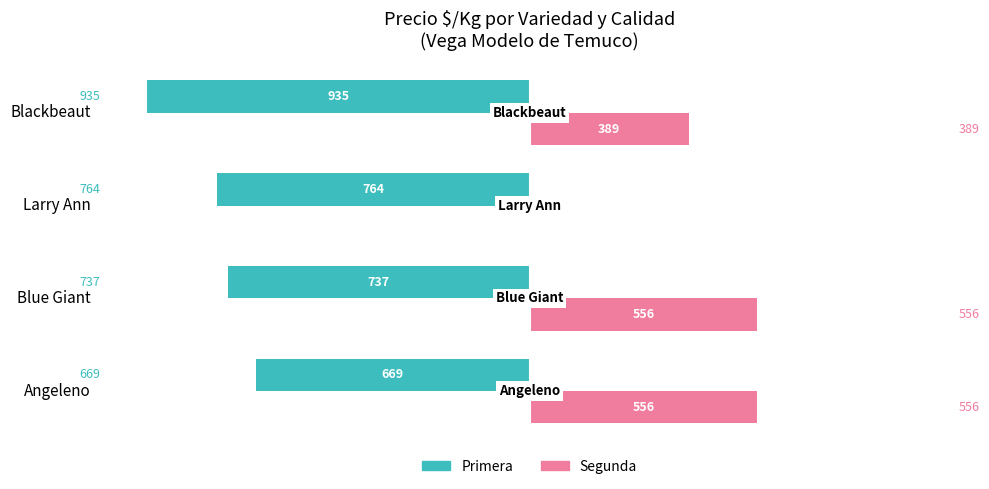

What are all the series names shown in the legend?

Primera, Segunda